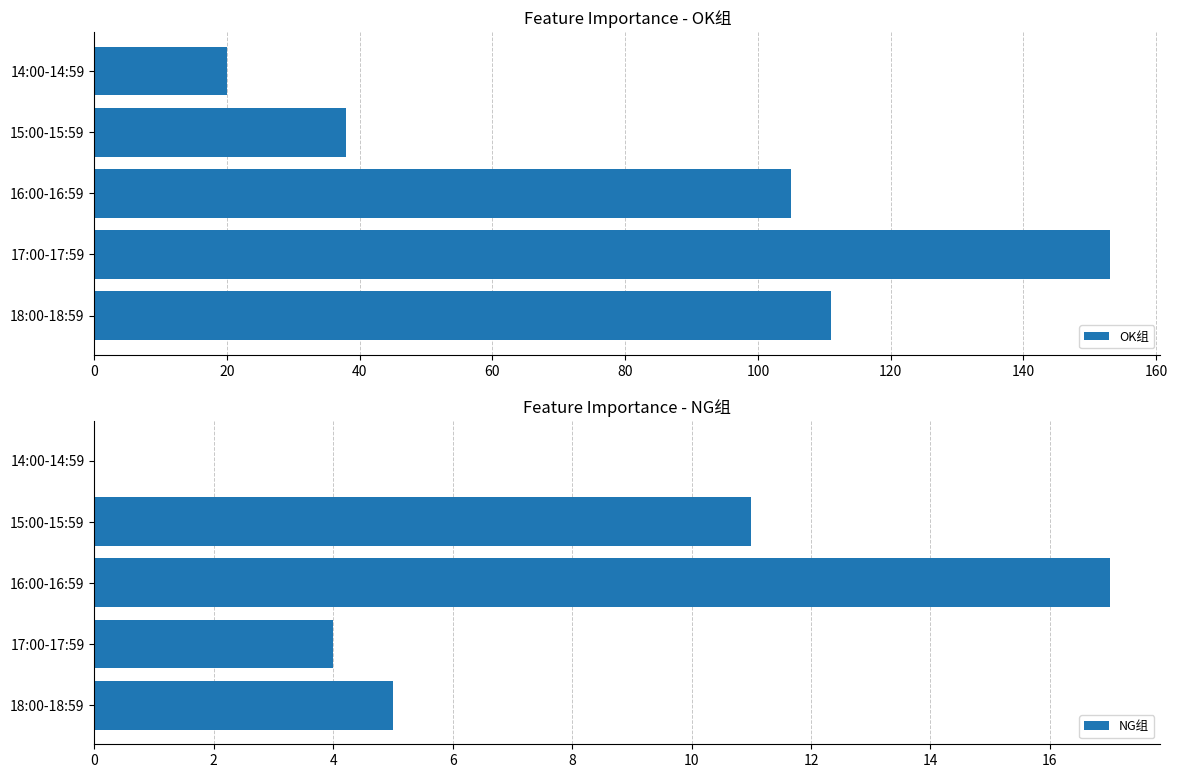

At which label does NG组 reach its peak?

16:00-16:59